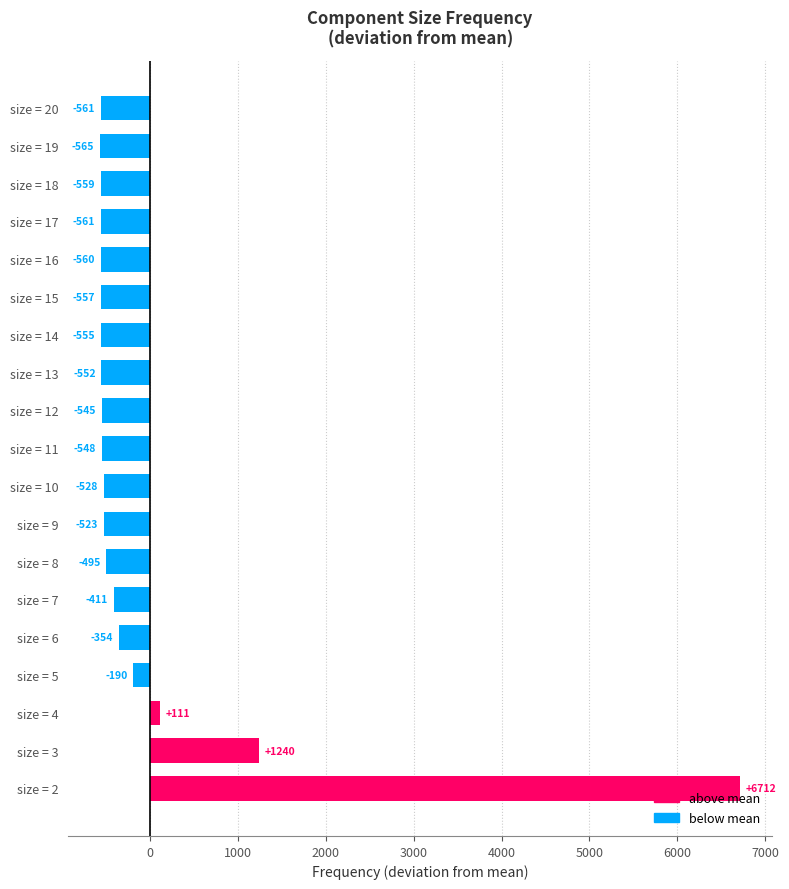

How many series are shown in this chart?

1